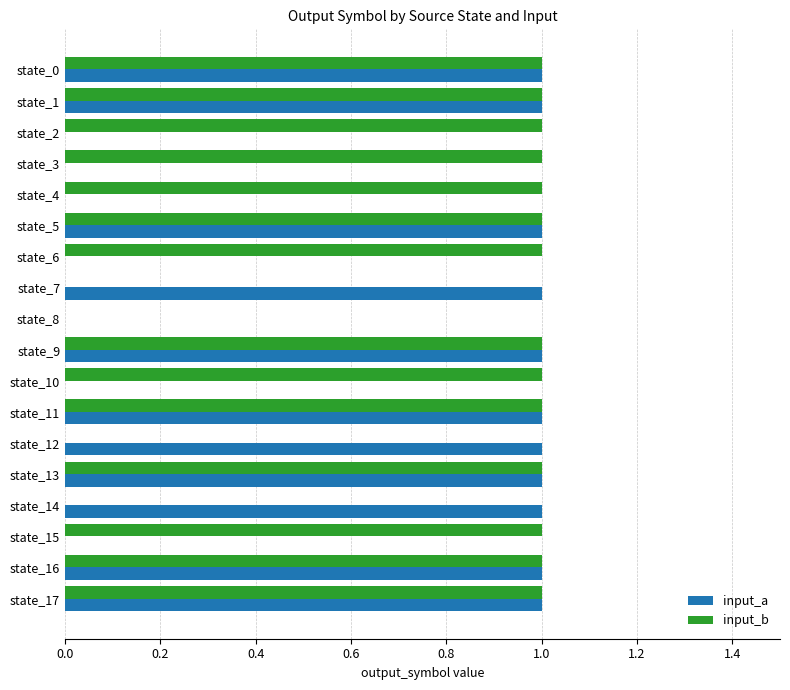

Count the input_b values in the range 1 to 2.

14